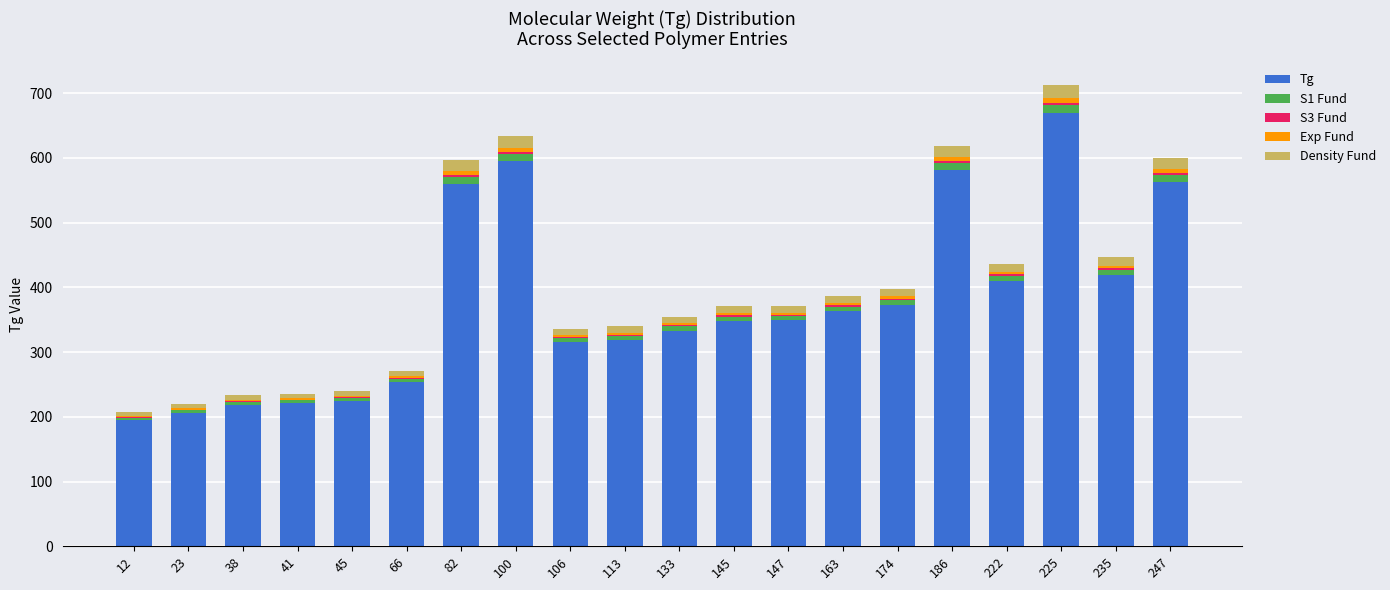

Is it true that Tg equals 319.0 at 113?

True